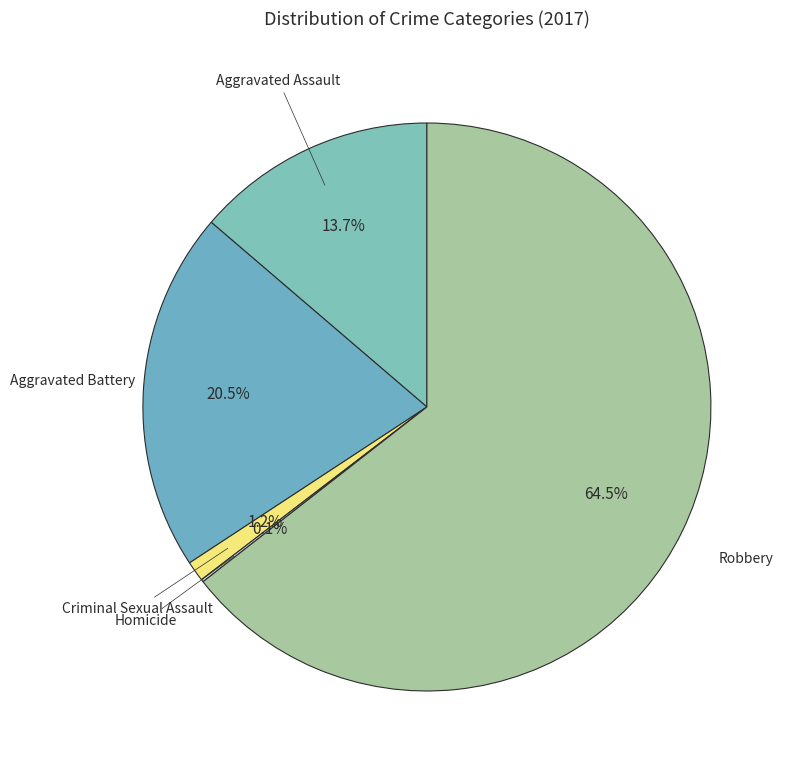

Which has a higher value, Robbery or Criminal Sexual Assault?

Robbery